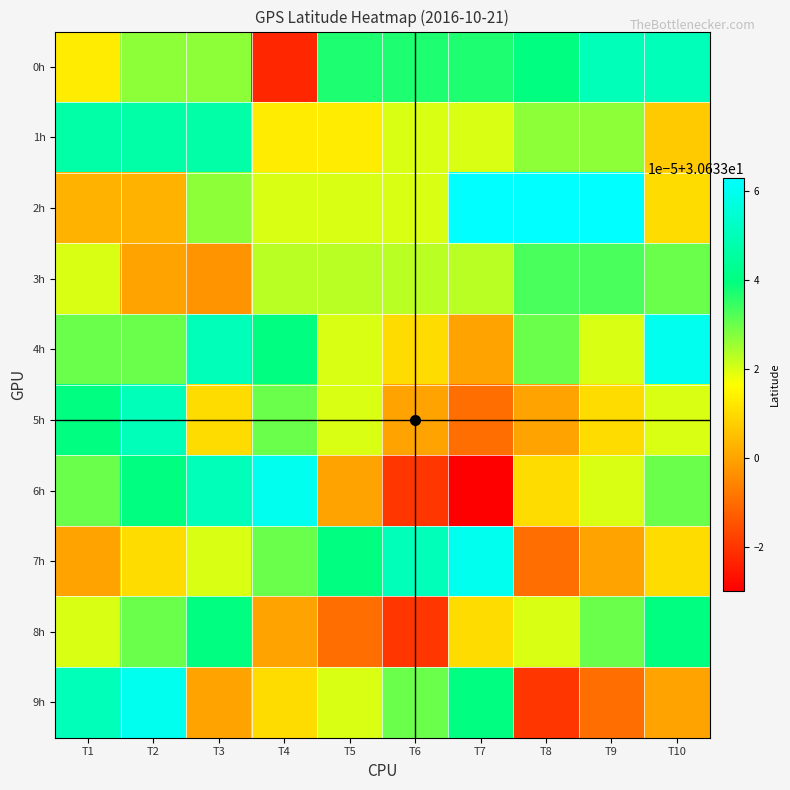

Which series changed the most between T1 and T10?

9h